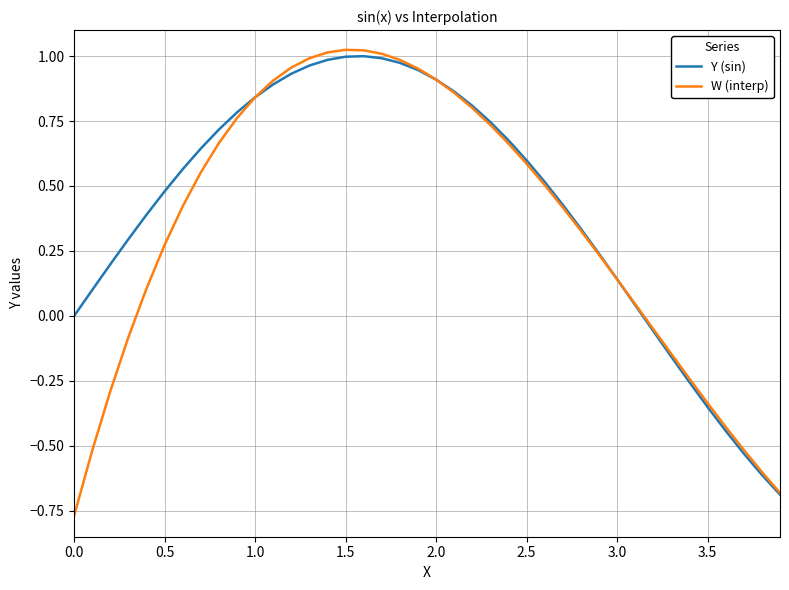

Which series has the widest spread of values?

W (interp)